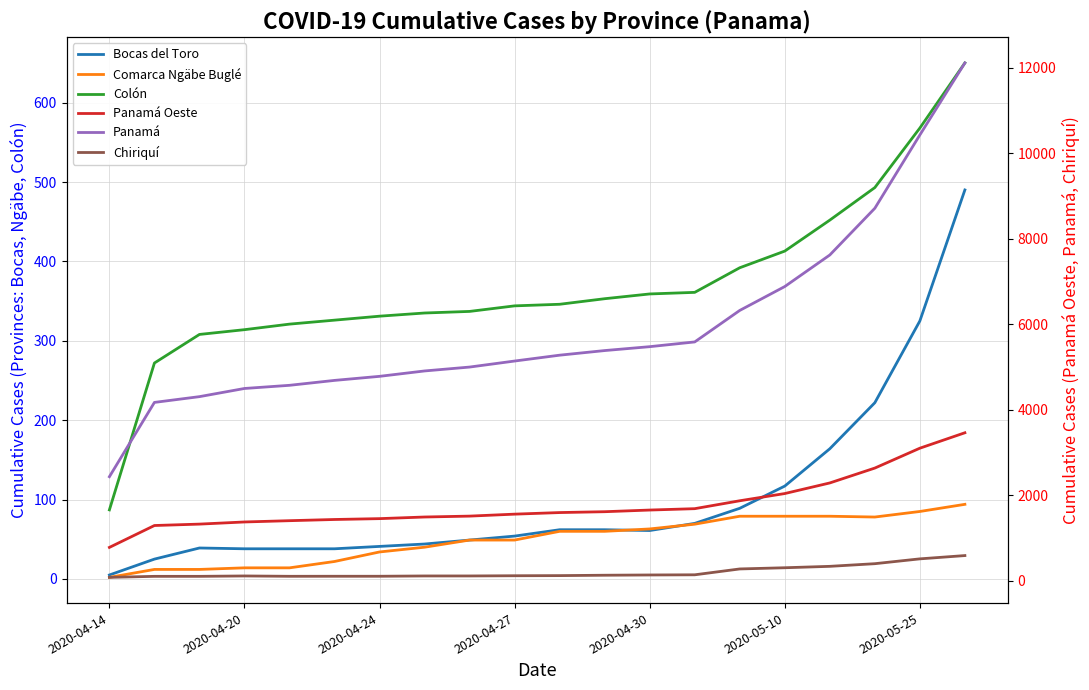

What is the total value across all series at 2020-04-14?

3387